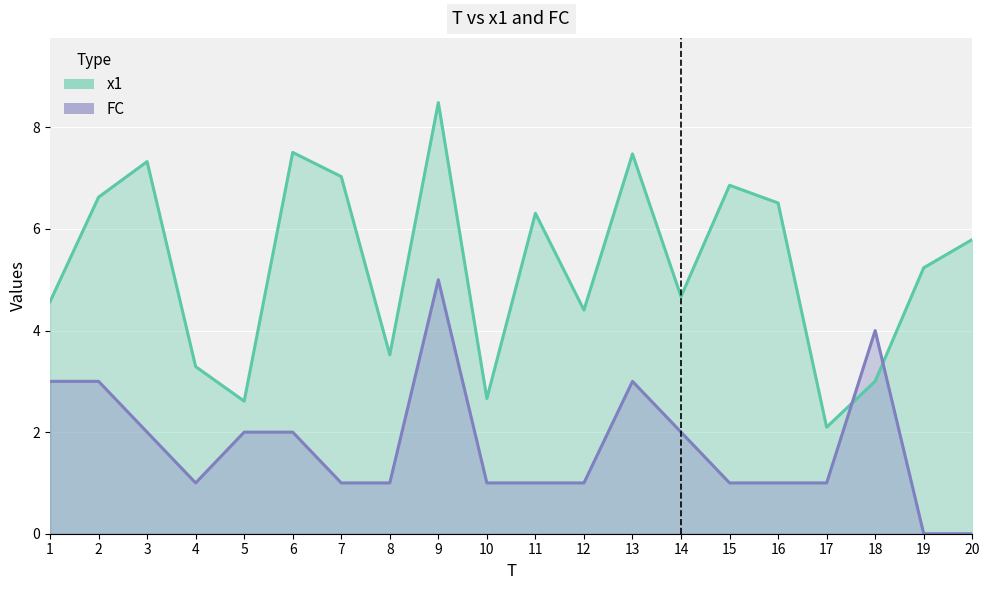

Which series ends up on top after the final intersection of x1 and FC?

x1